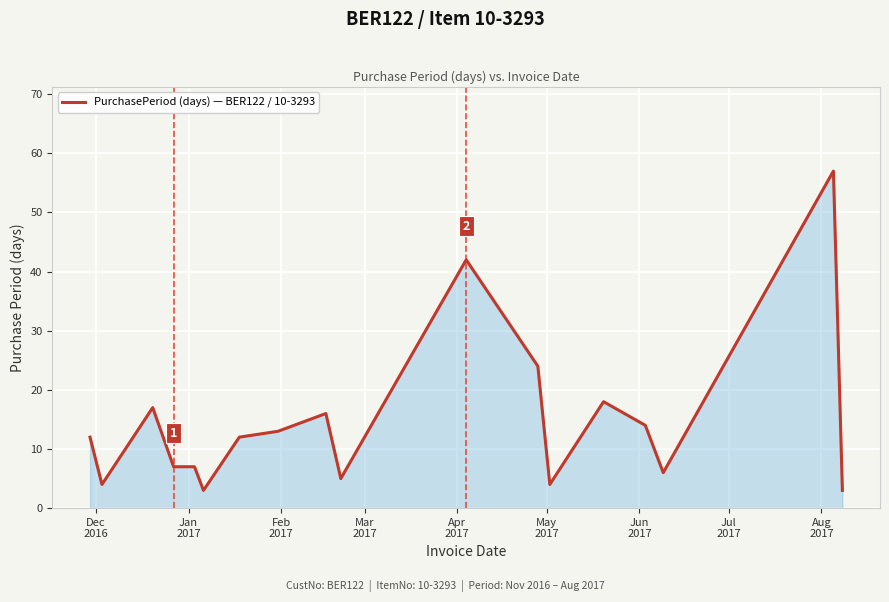

What is the smallest value displayed?

3